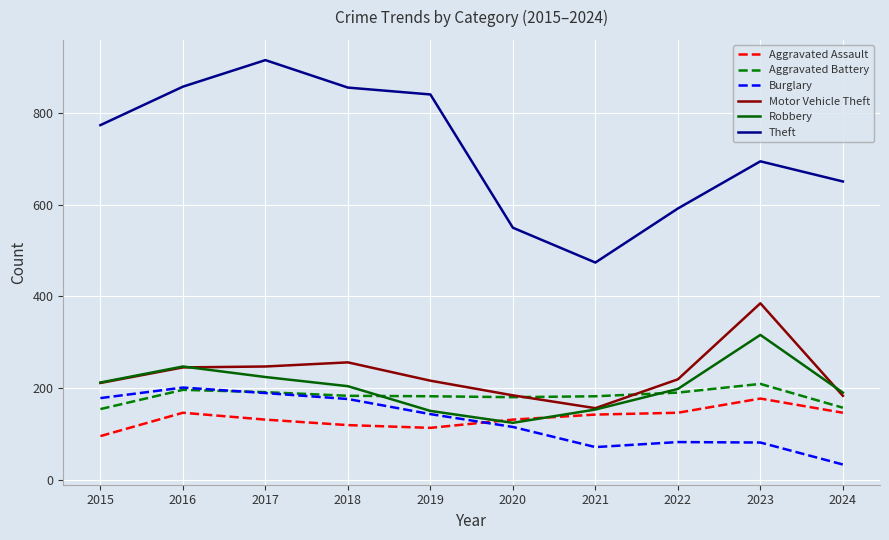

What is the maximum value shown in the chart?

916